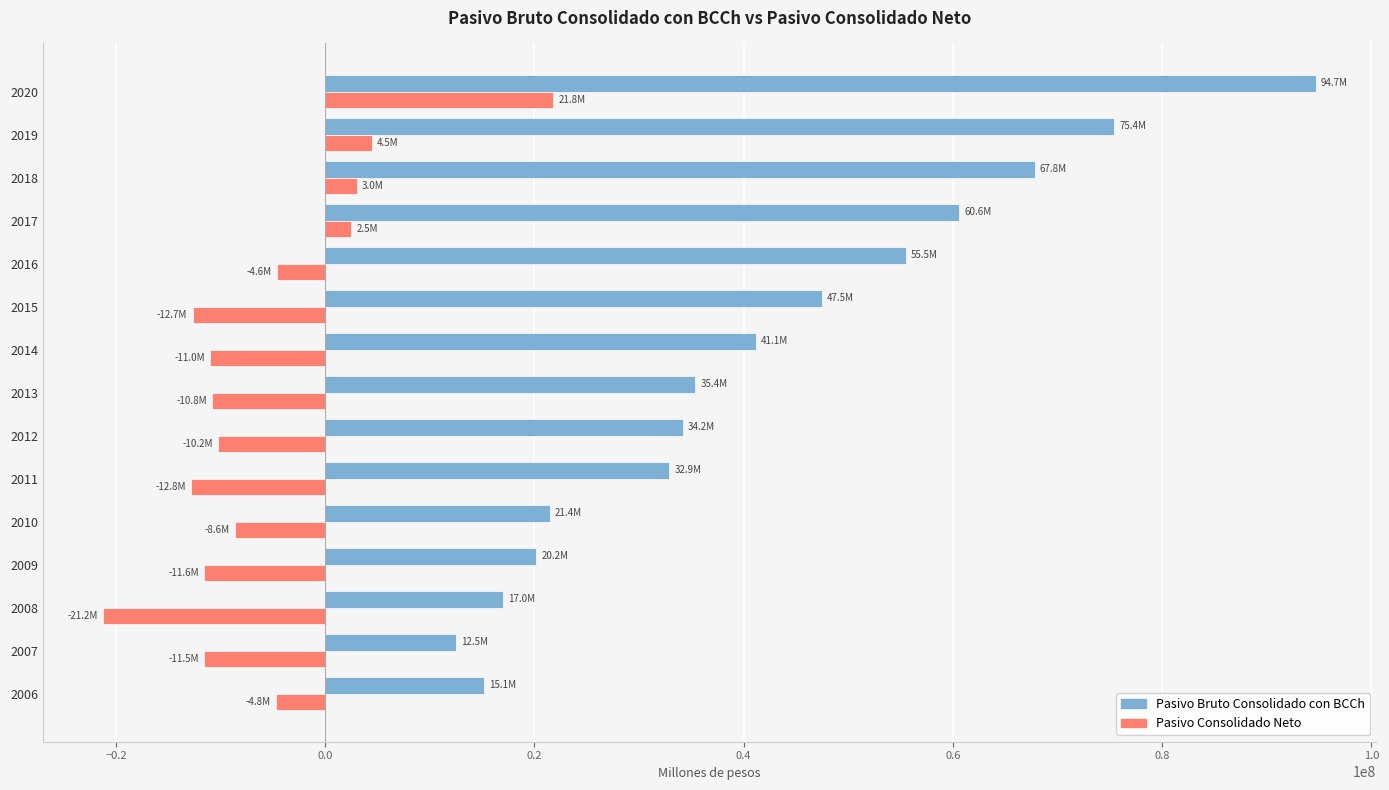

The value of Pasivo Bruto Consolidado con BCCh at 2007 is 5598274. True or false?

False